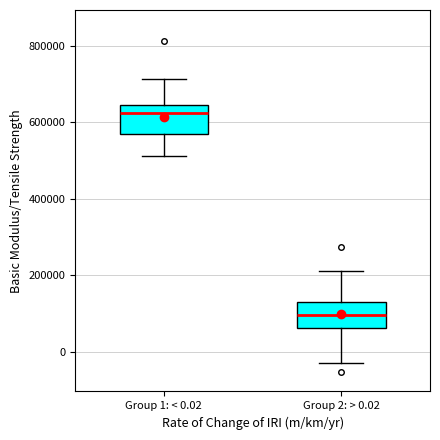

Reading left to right, transcribe this box plot: for each box, give where its median line is, the range the box spans, and where its two whiskers end, as read against the y-axis. The values are not printed on the chart, so give them approximately, as read against the axis.

Group 1: < 0.02: median 620000, box 560000 to 640000, whiskers 520000 to 720000
Group 2: > 0.02: median 100000, box 60000 to 120000, whiskers -20000 to 220000